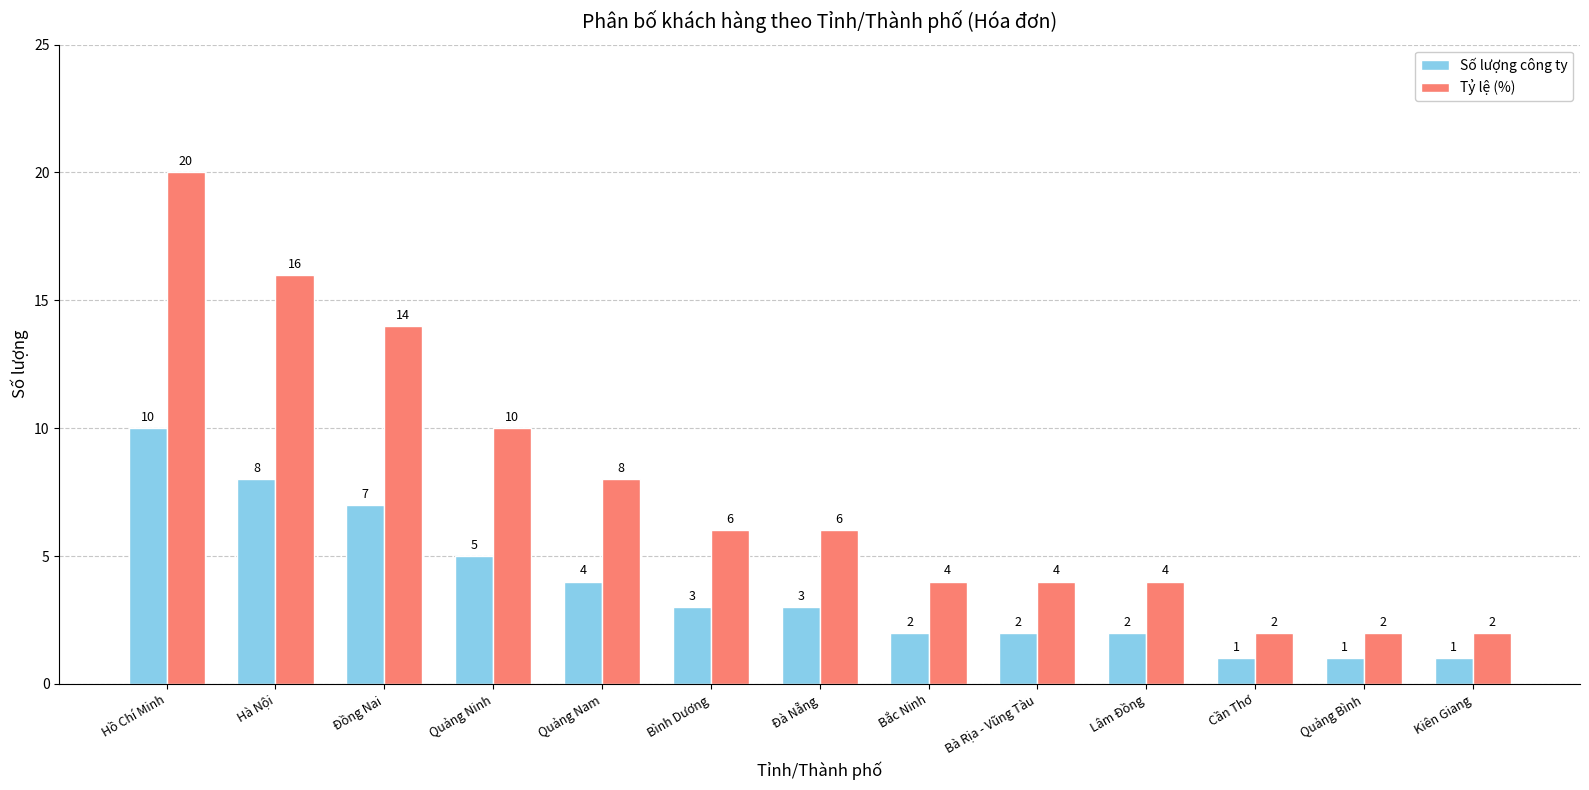

Does the chart contain stacked bars?

No